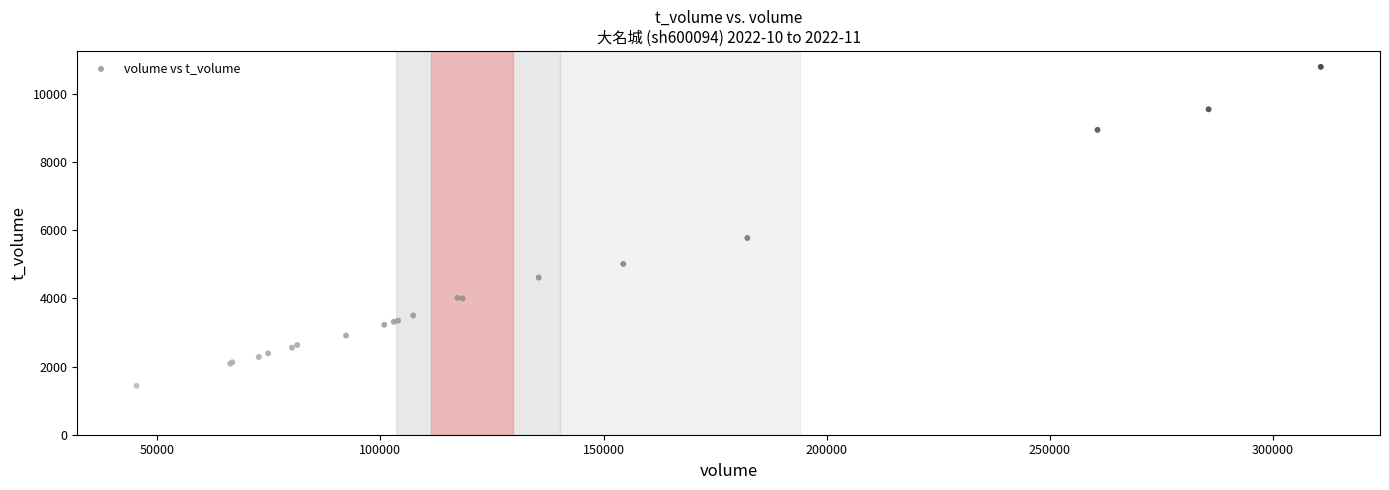

What Y value in the scatter plot is closest to 6116?

5774